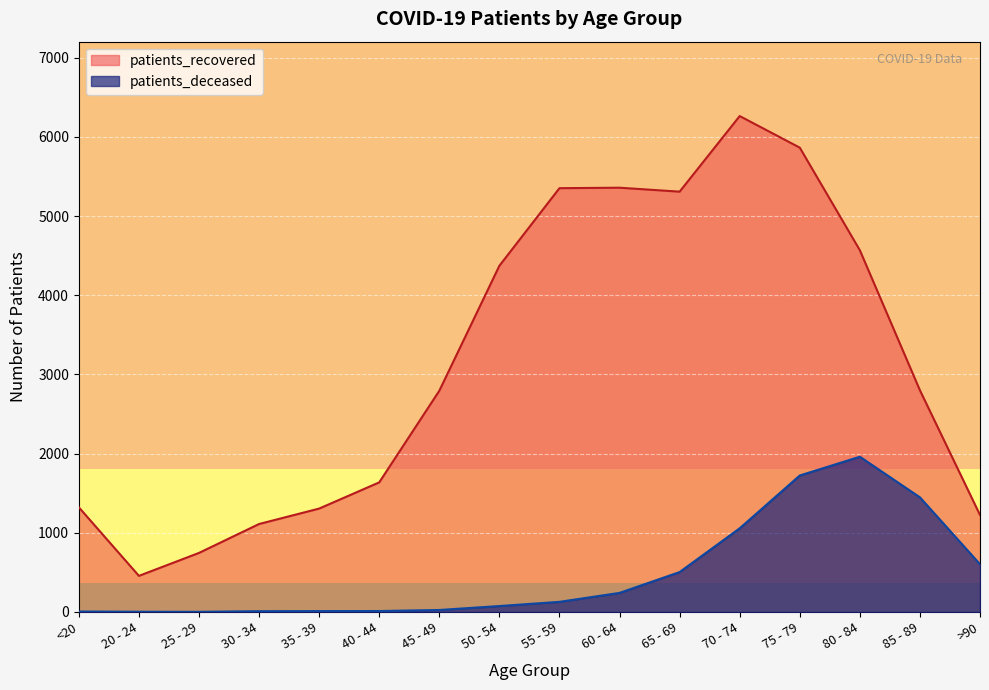

What is the smallest value displayed?

2